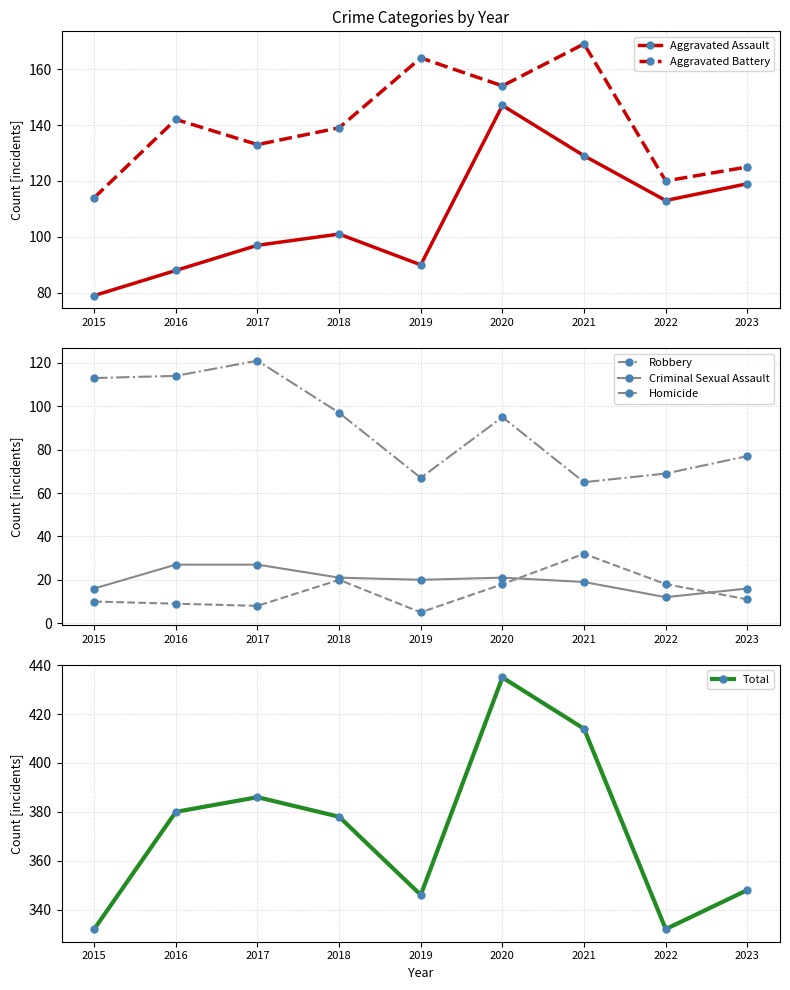

What is the value of the Aggravated Battery point at the 8th from the left?

120